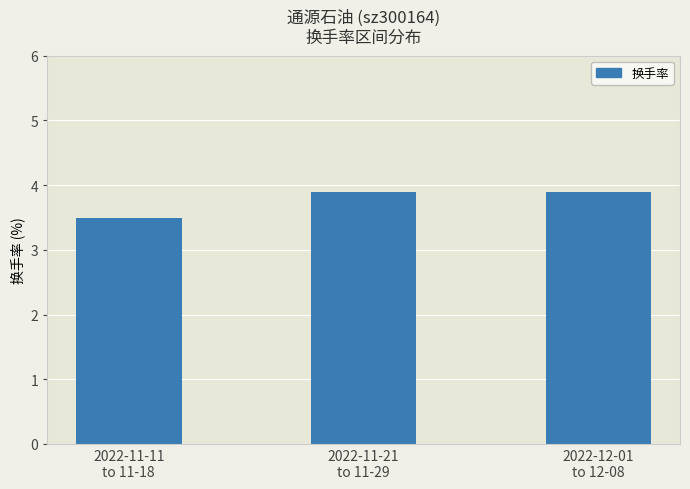

What is the label of the 1st bar from the right?

2022-12-01
to 12-08